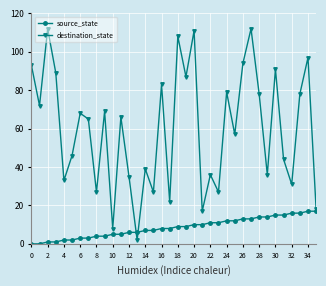

Rank the series by their average value, from highest to lowest.

destination_state, source_state